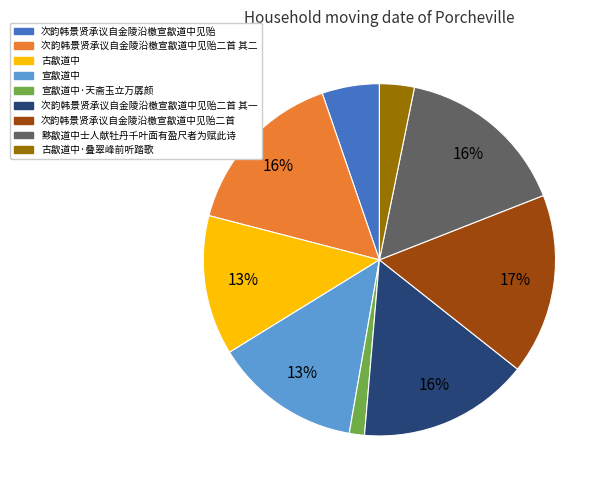

To the nearest percent, what is the average slice percentage?

11%